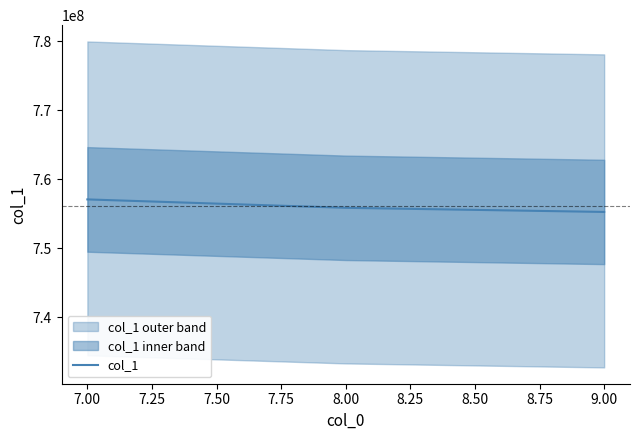

How many values in the col_1 series exceed 755870865?

2